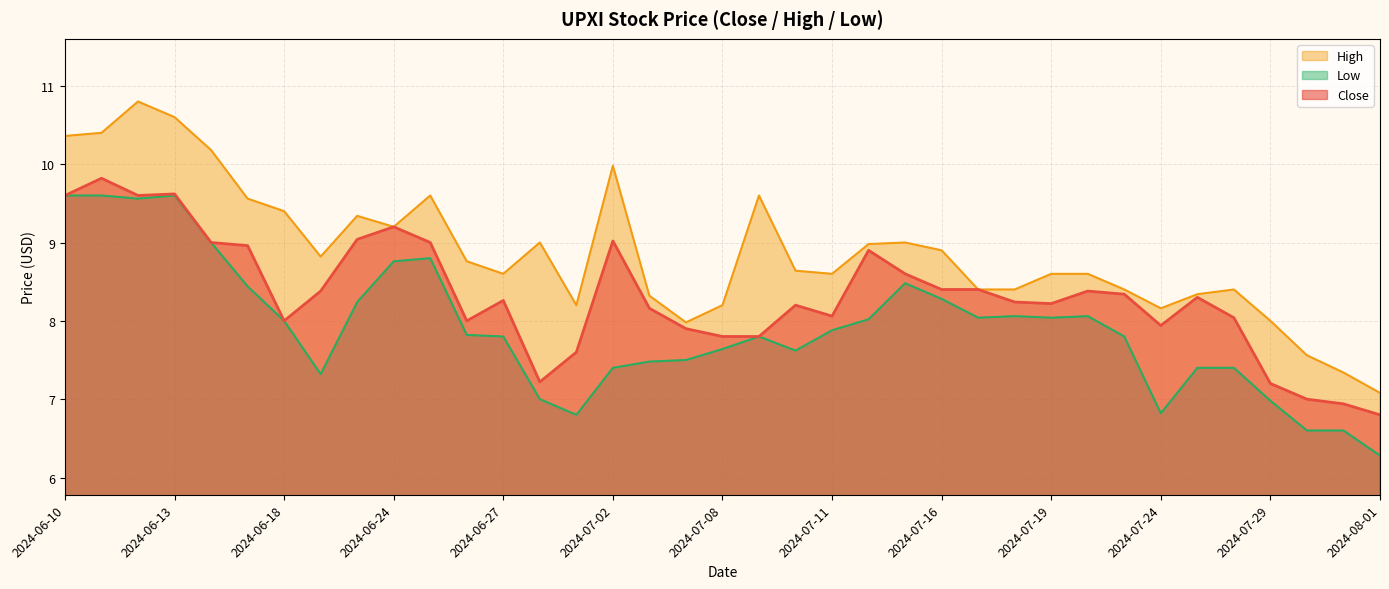

What is the total value across all series at 2024-08-01?

20.2